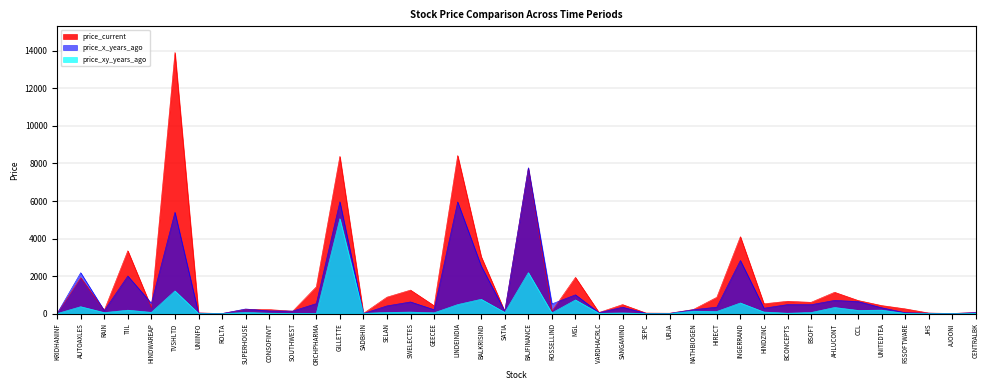

What is the lowest value of the price_x_years_ago series?

1.8